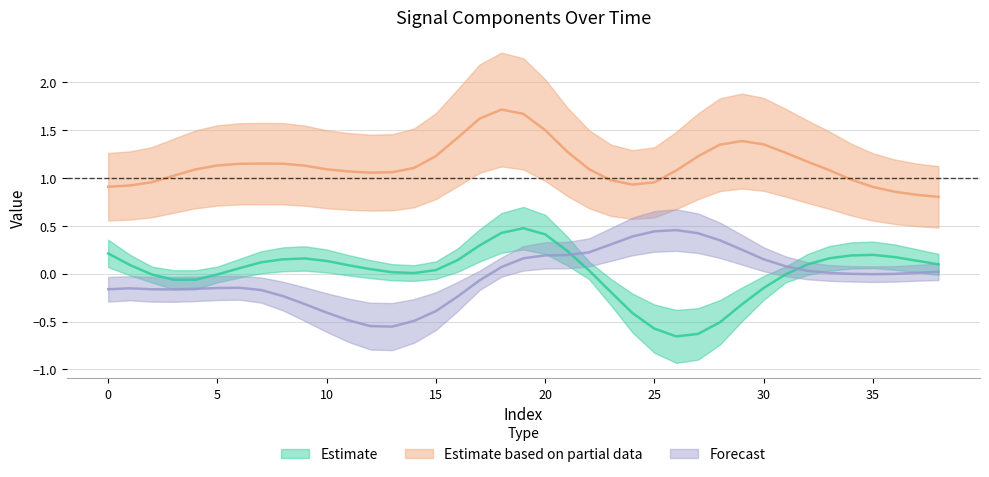

Which series has the largest range (max minus min)?

Estimate